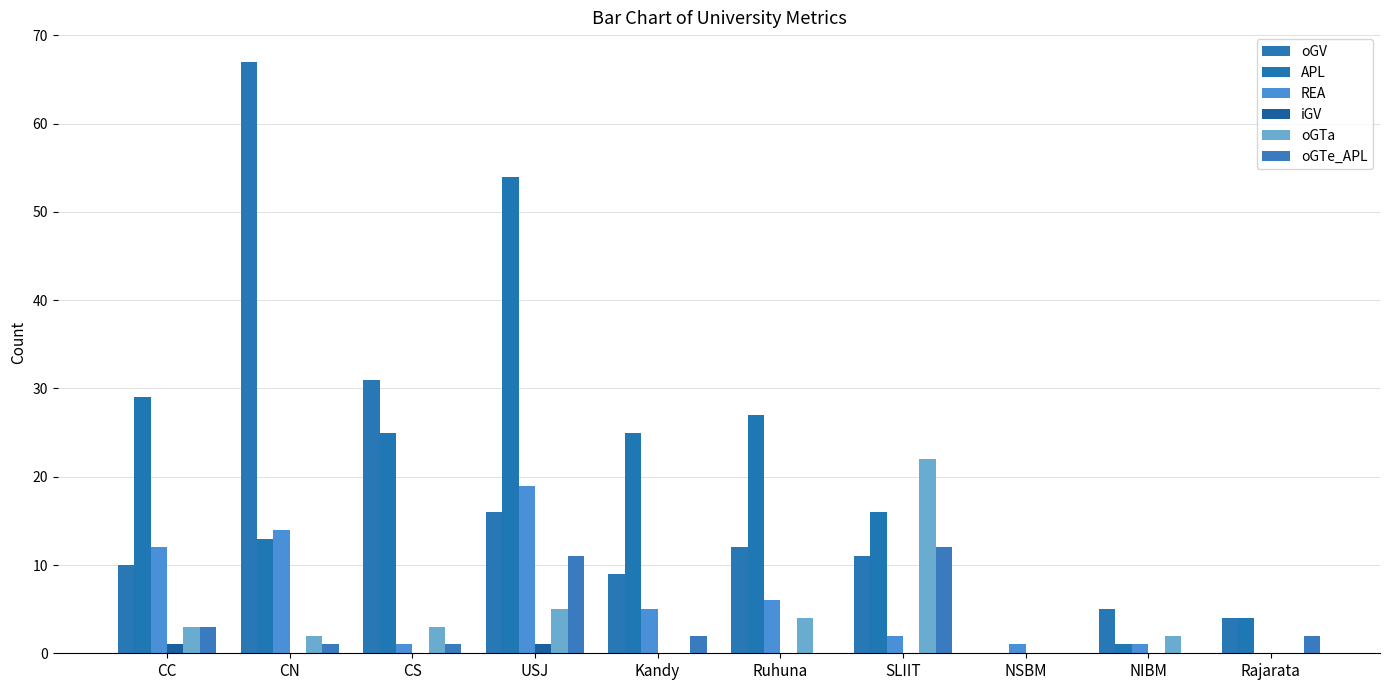

How many series are shown in this chart?

6